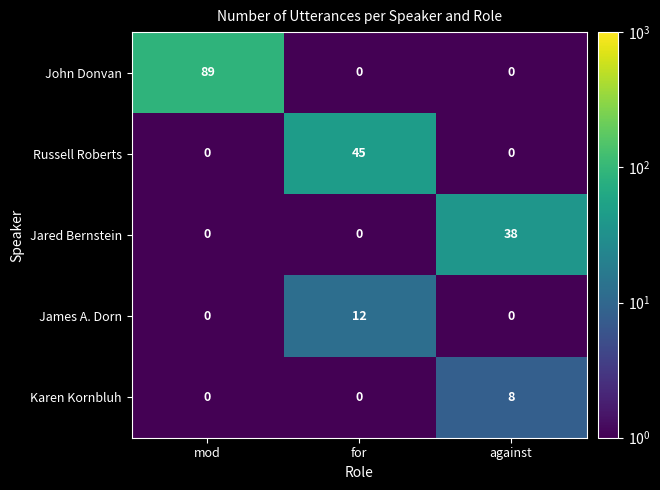

List the series in order of their peak value, lowest first.

Karen Kornbluh, James A. Dorn, Jared Bernstein, Russell Roberts, John Donvan